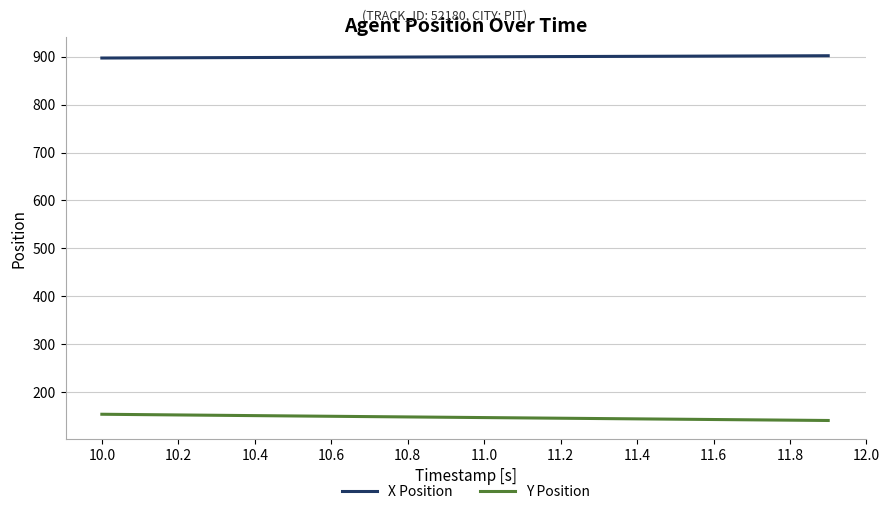

True or false: X Position and Y Position cross at least once.

False